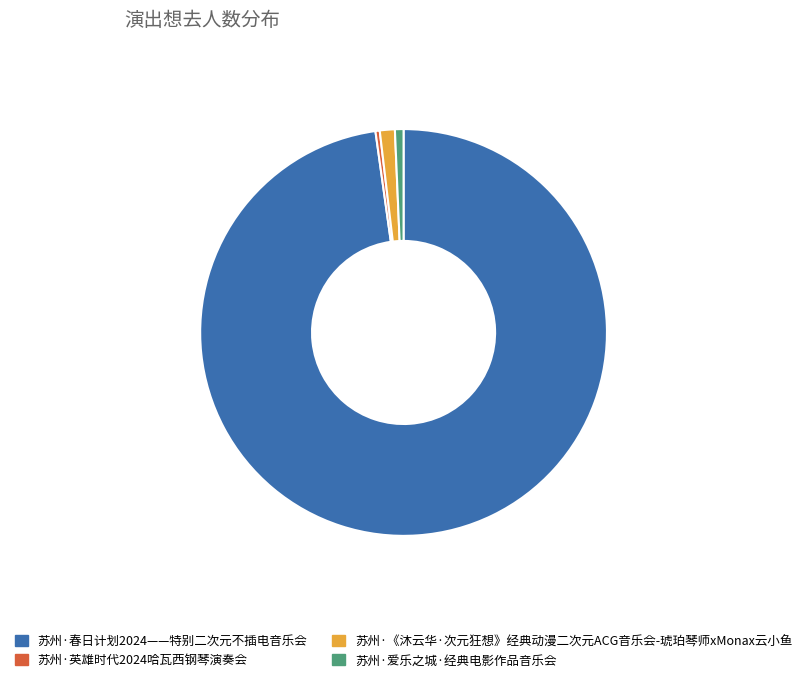

The 苏州·《沐云华·次元狂想》经典动漫二次元ACG音乐会-琥珀琴师xMonax云小鱼 slice represents 16% of the pie. True or false?

False